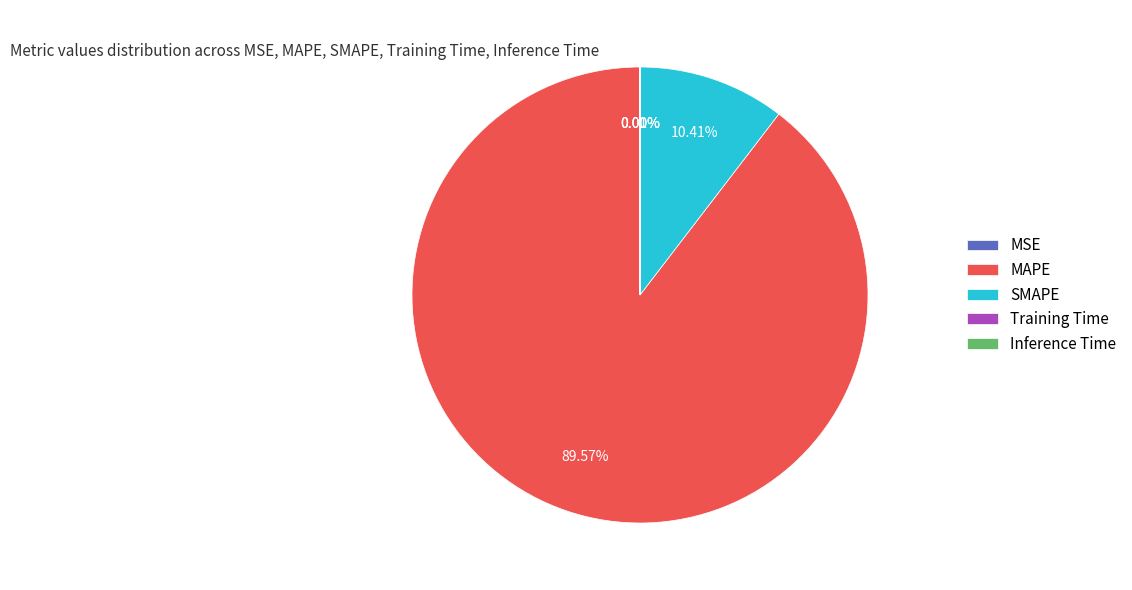

What is the majority slice?

MAPE